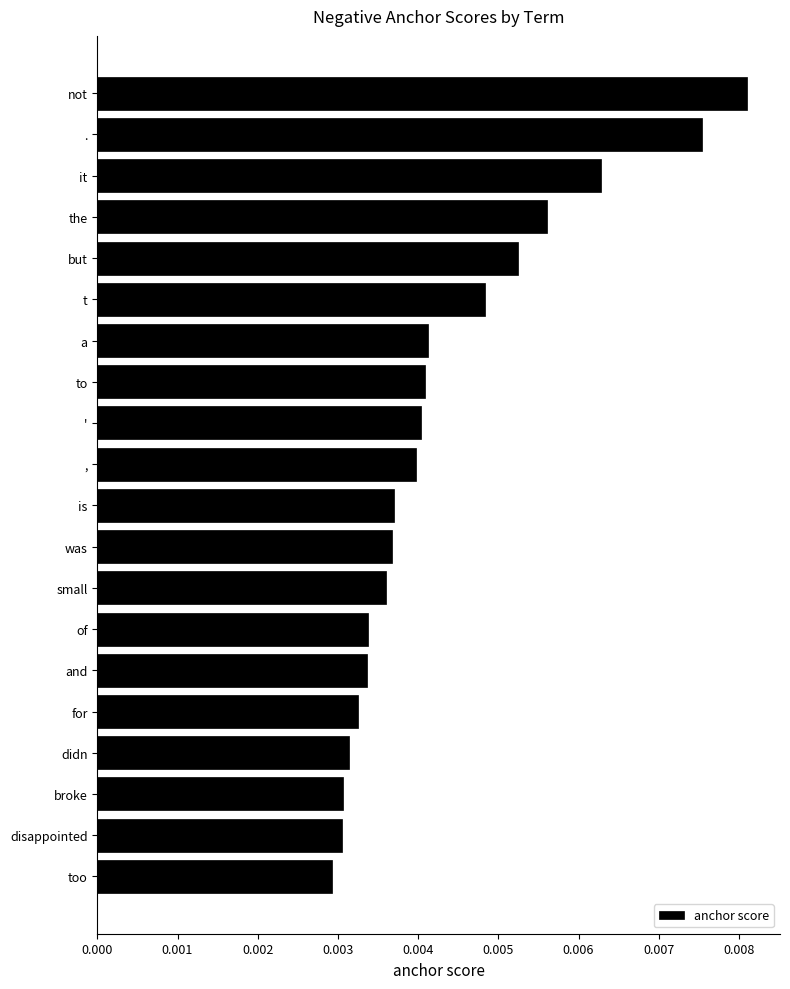

Which category has the highest value across all series?

not